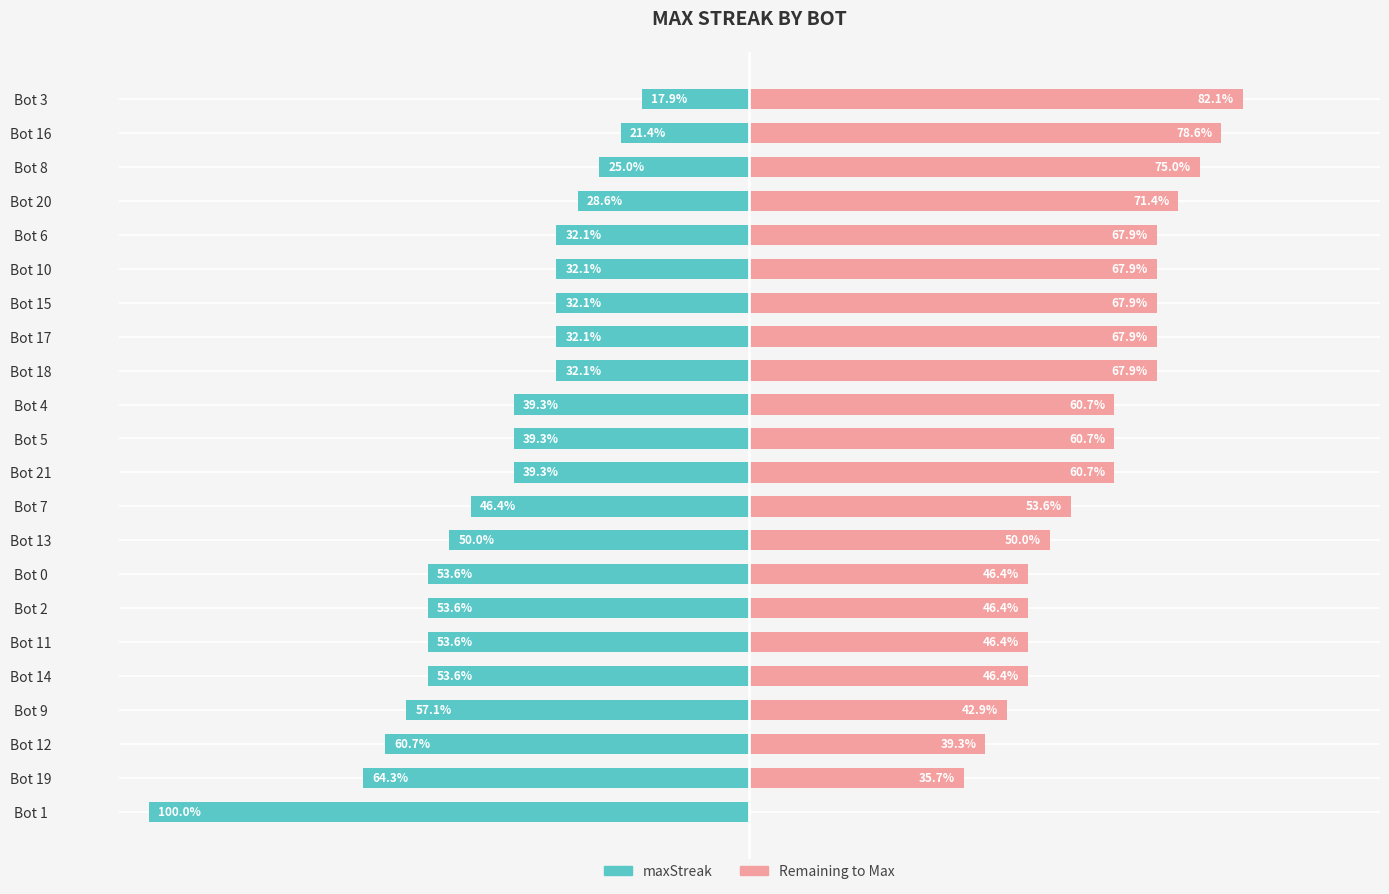

How many data points in maxStreak are above -39?

9